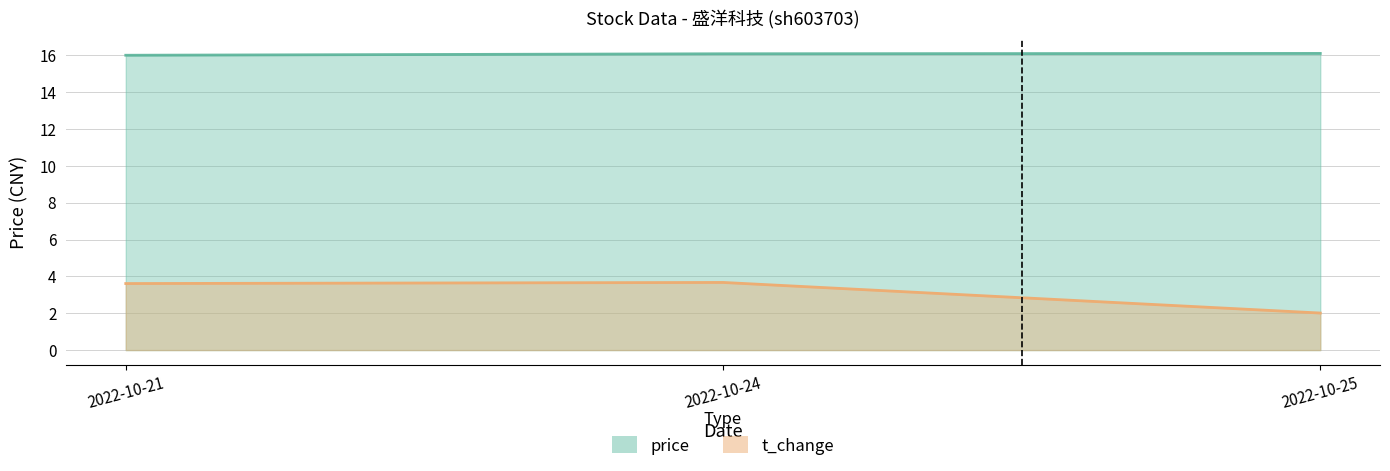

Which category has the highest value across all series?

2022-10-25